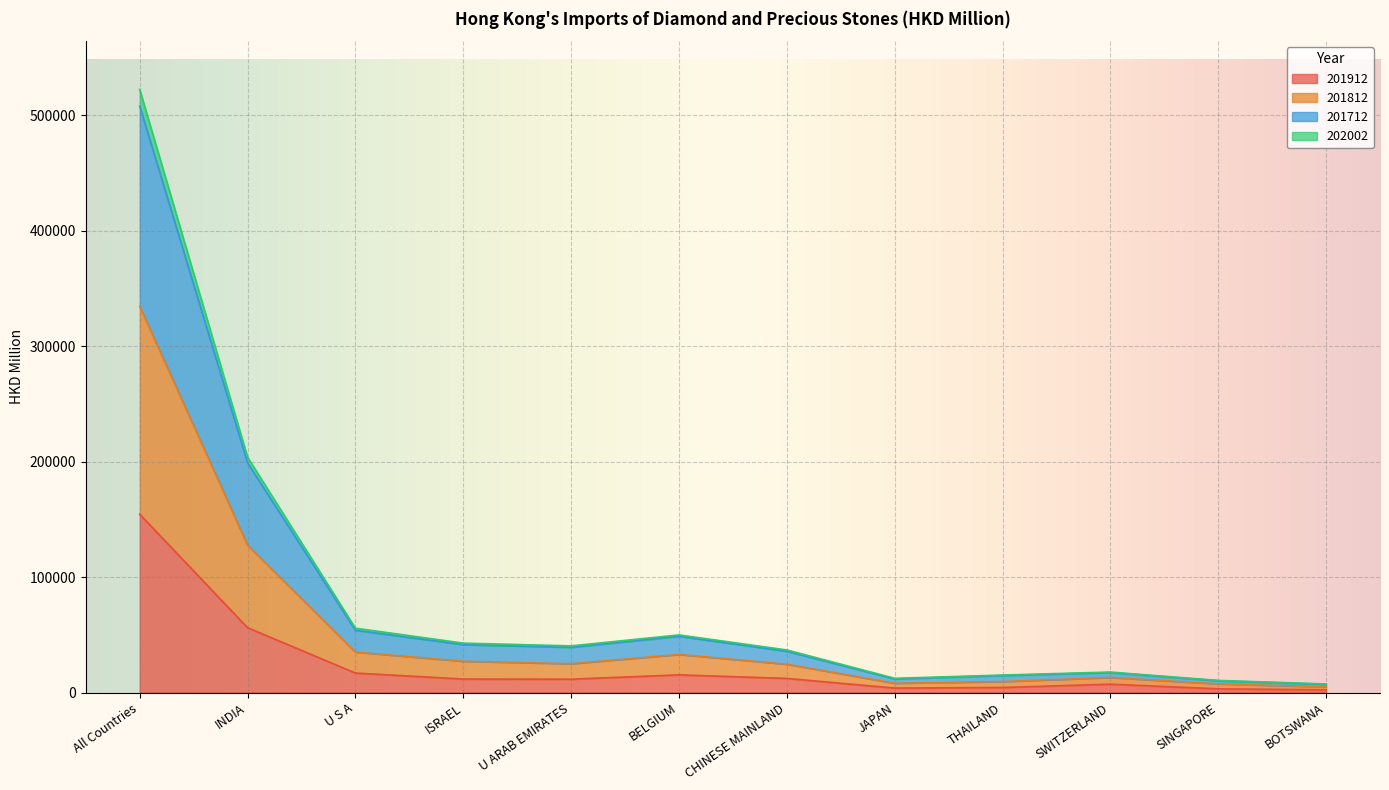

Rank the categories by 201812 value from lowest to highest.

BOTSWANA, SINGAPORE, JAPAN, THAILAND, SWITZERLAND, CHINESE MAINLAND, U ARAB EMIRATES, ISRAEL, BELGIUM, U S A, INDIA, All Countries